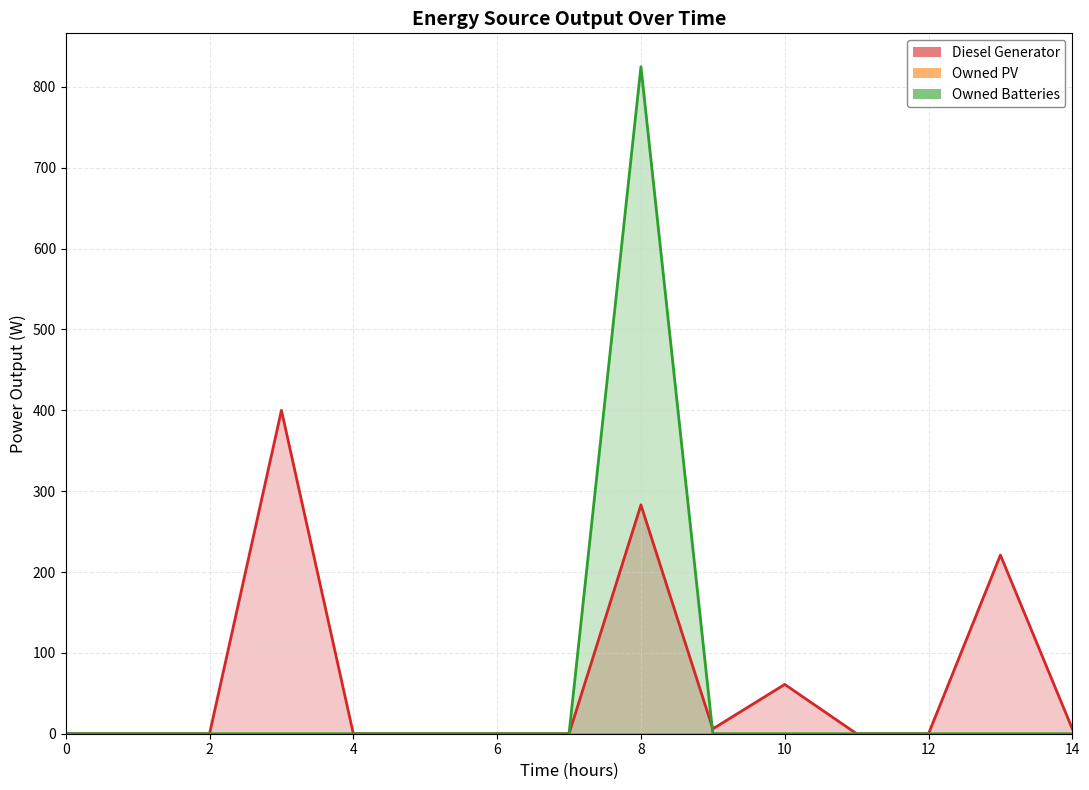

List the labels in order of Diesel Generator value, largest first.

3, 8, 13, 10, 9, 14, 0, 1, 2, 4, 5, 6, 7, 11, 12